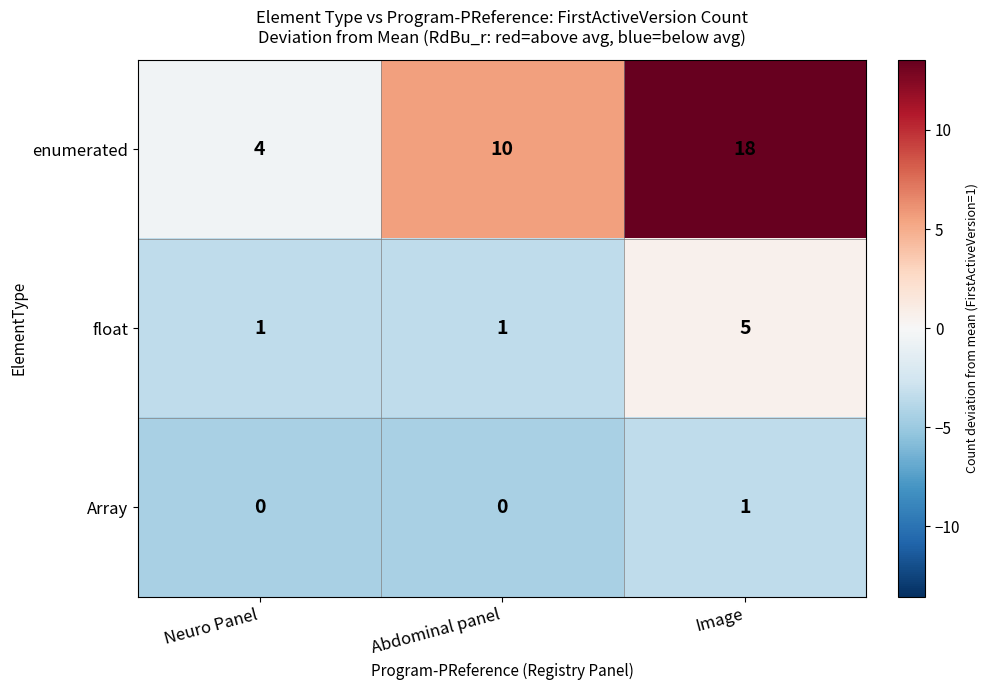

At which category is the sum across all series the highest?

Image